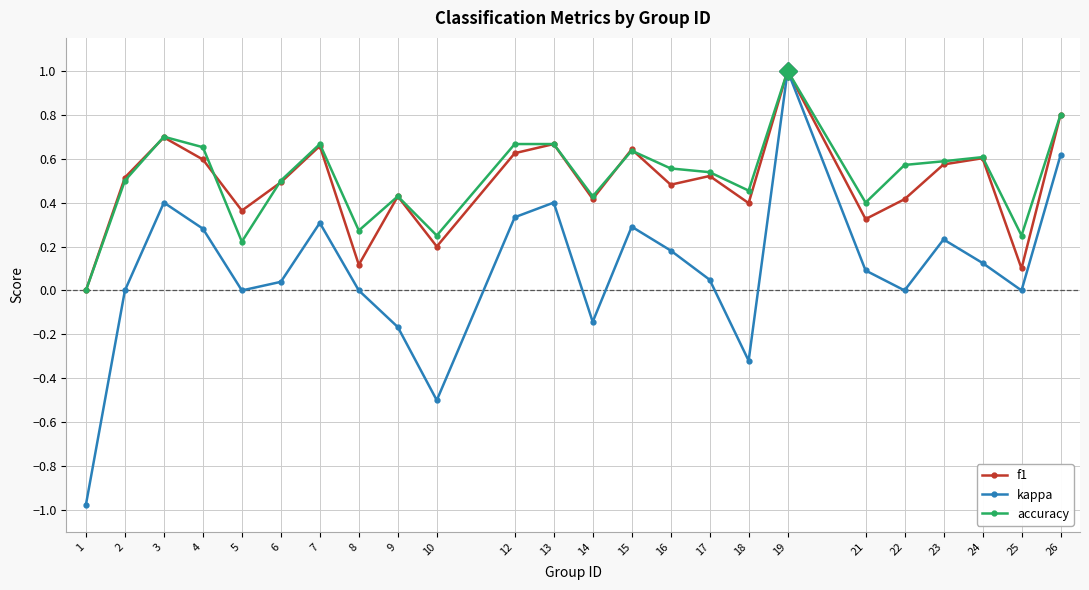

Which series has the largest total across all categories?

accuracy